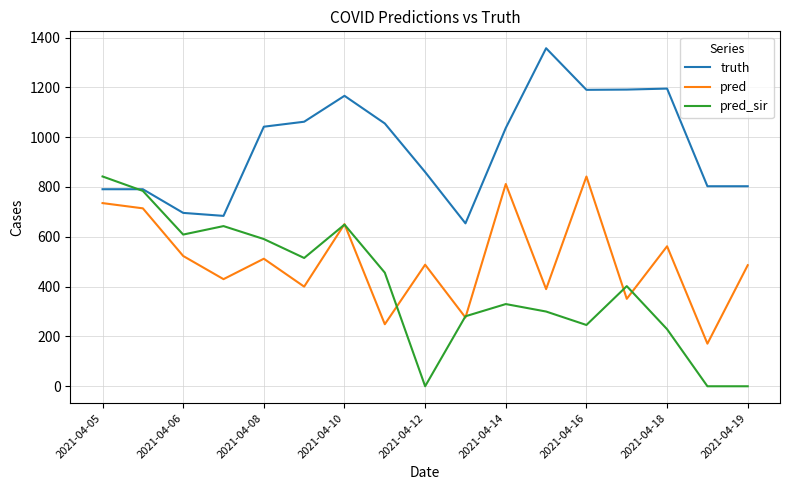

How many lines are shown in the chart?

3